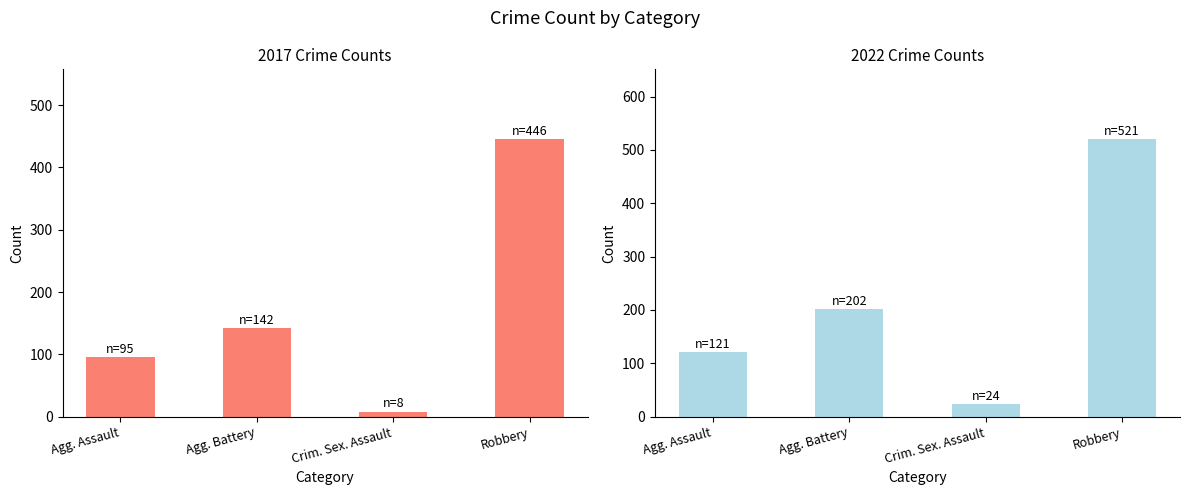

True or false: 2015 has a value of 146 at Aggravated Battery.

False